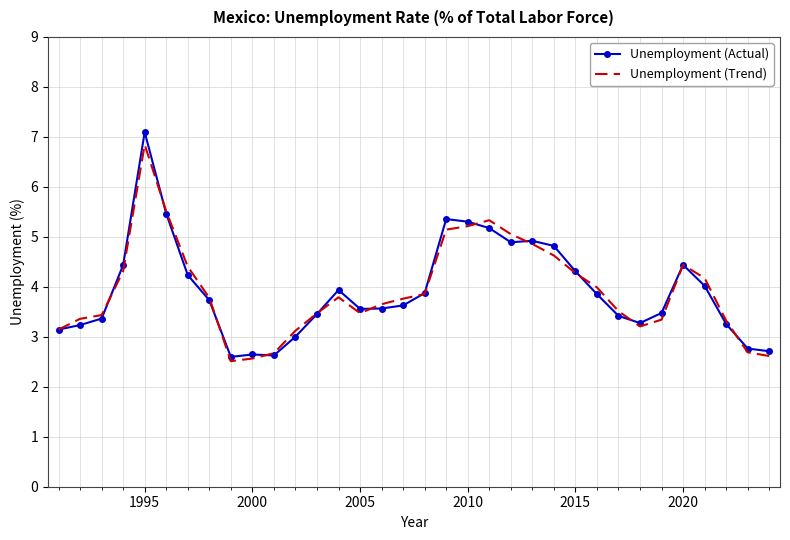

Which series has the widest spread of values?

Unemployment (Actual)